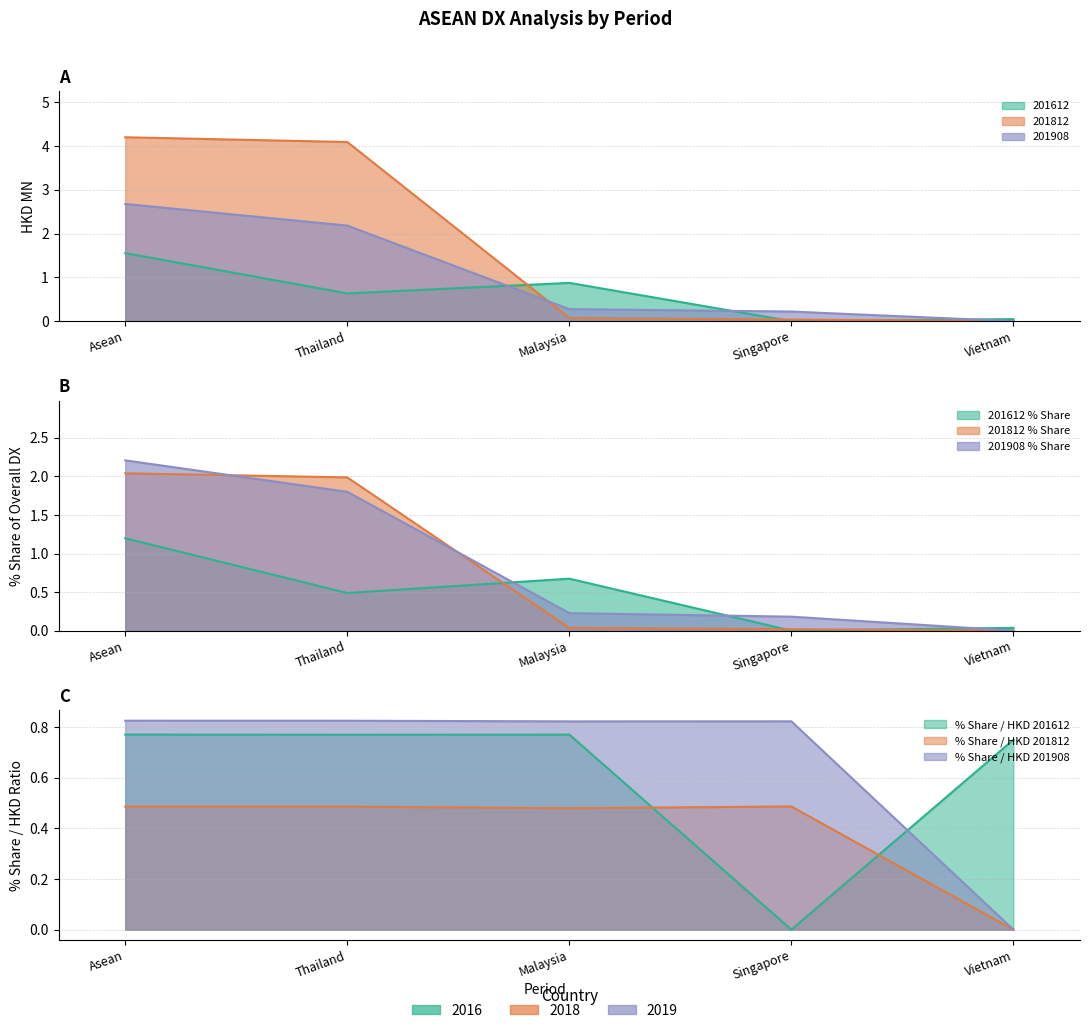

What is the value of the 201908_% Share point at the 4th from the left?

0.2